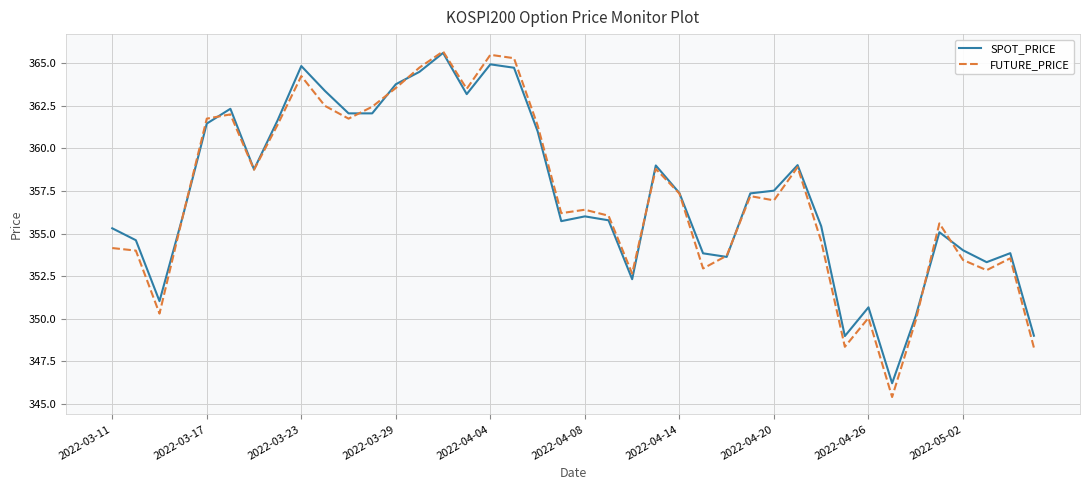

At how many categories does at least one series exceed 357?

20